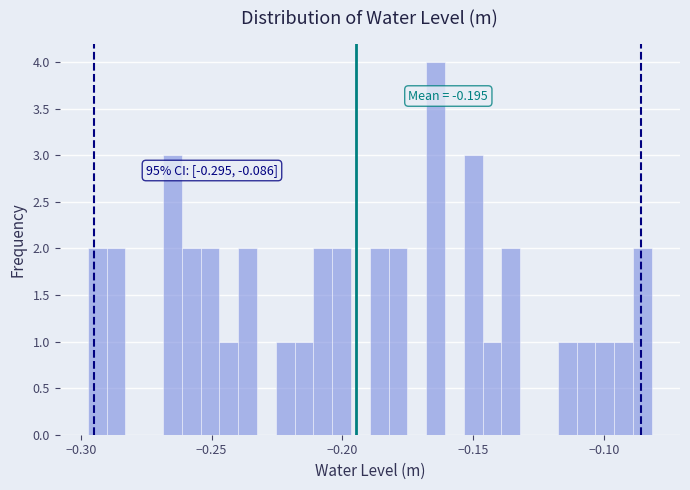

Read against the x-axis, roughly where is the centre of the tallest bar?

-0.165